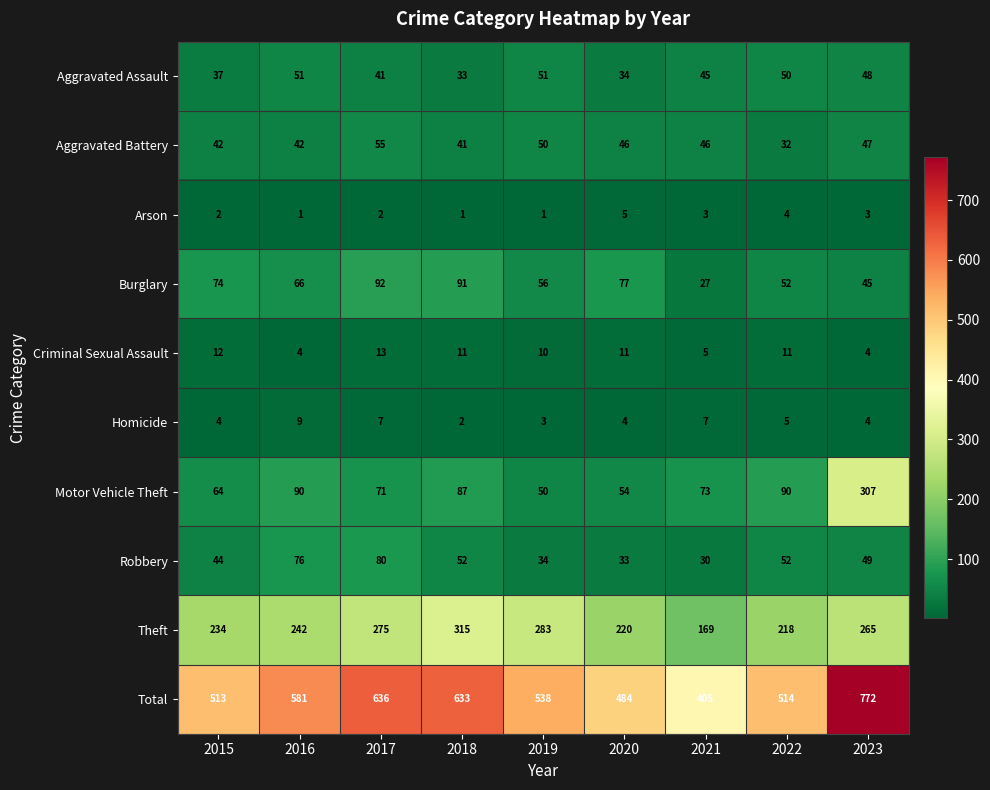

Which series has the largest total across all categories?

Total